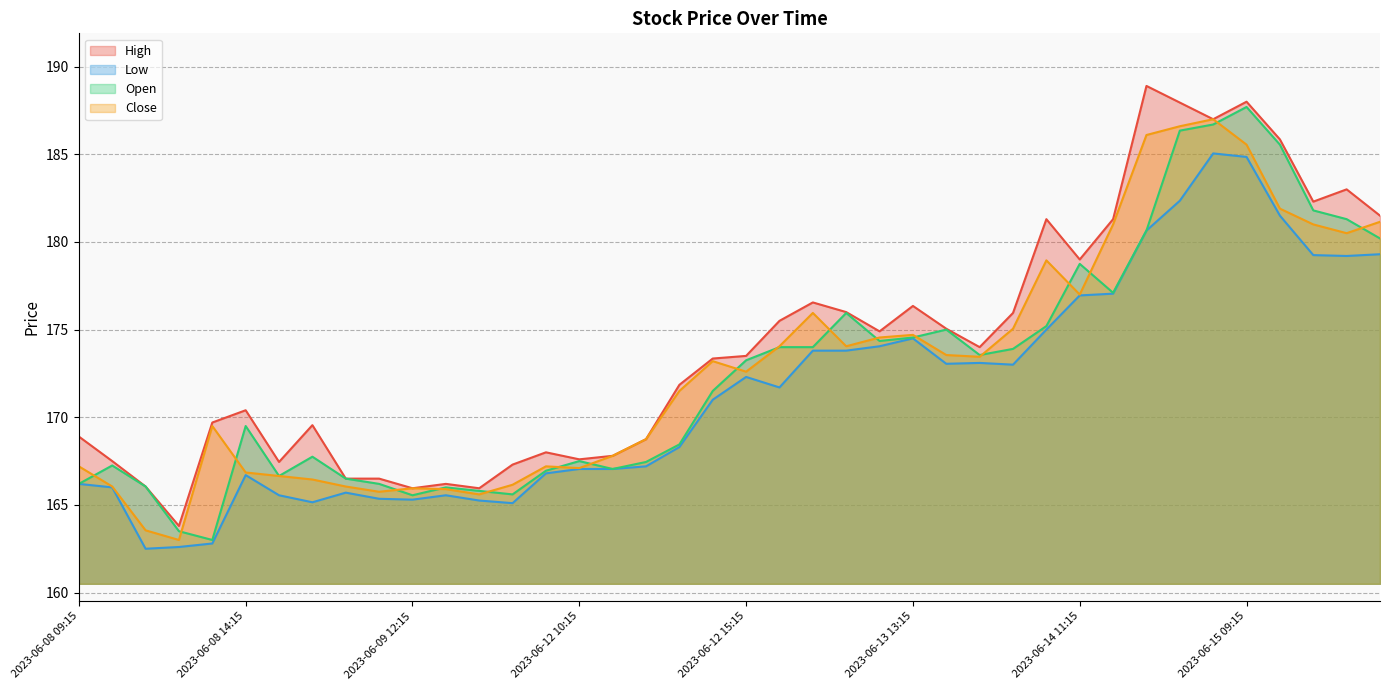

What is the difference between the maximum and second lowest values in the Open series?

24.2